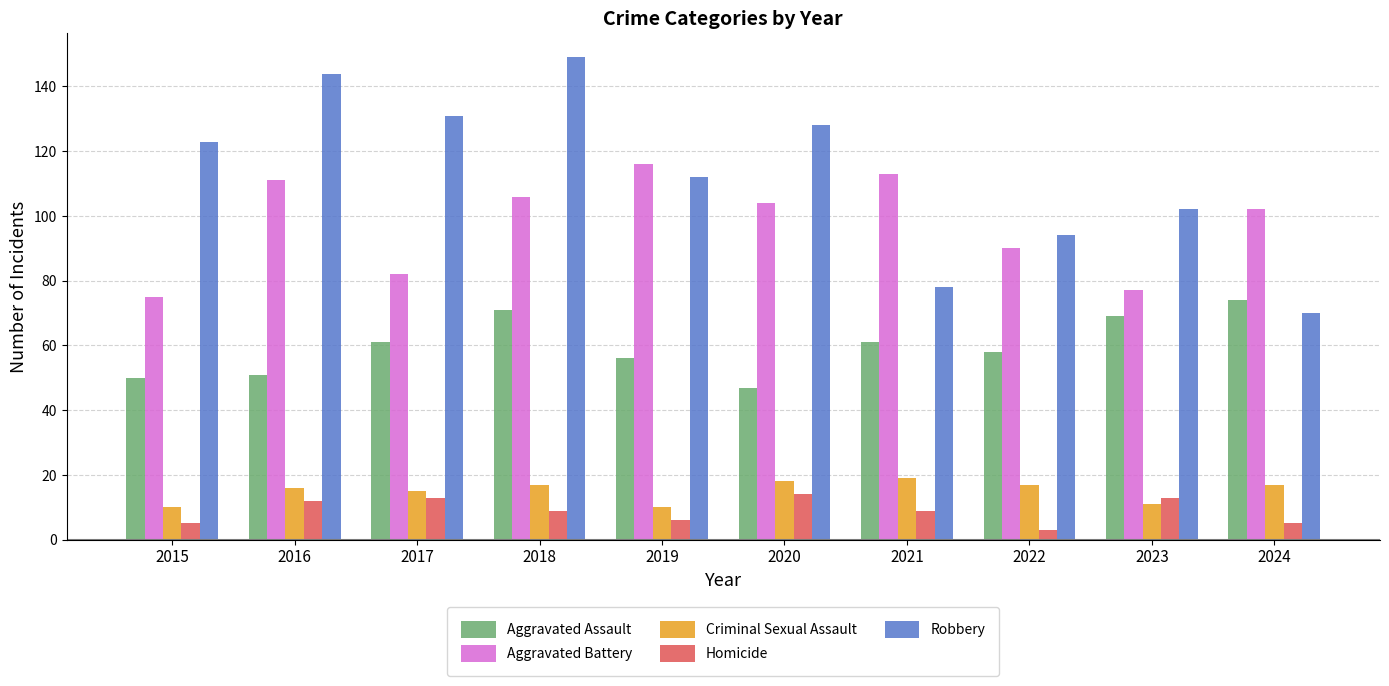

Which series has the widest spread of values?

Robbery